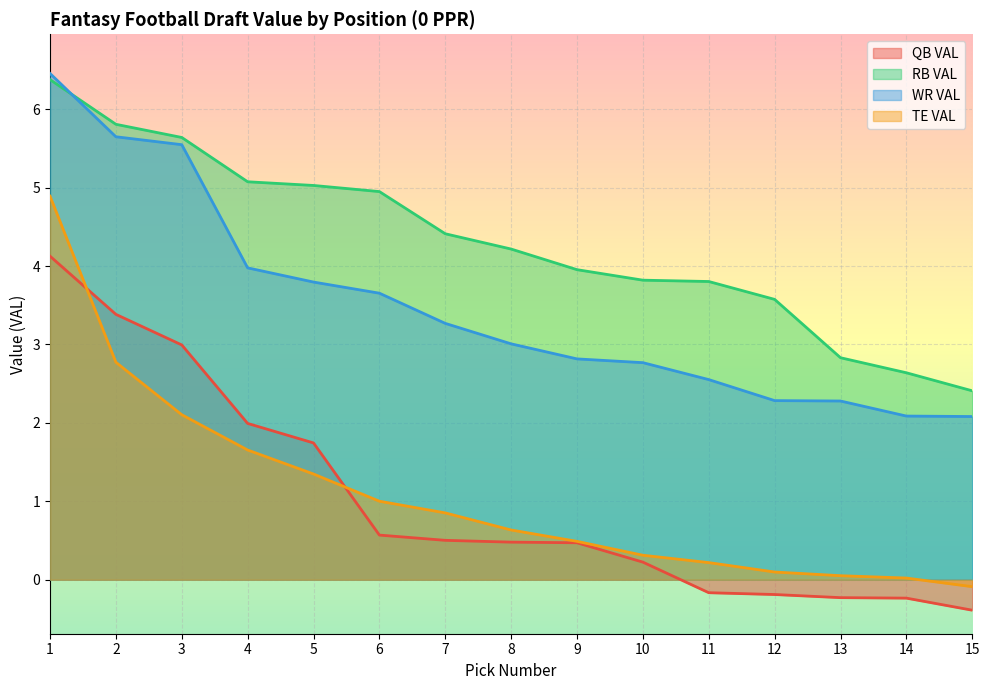

Is the value of WR VAL at 5 greater than the value of RB VAL at 7?

No